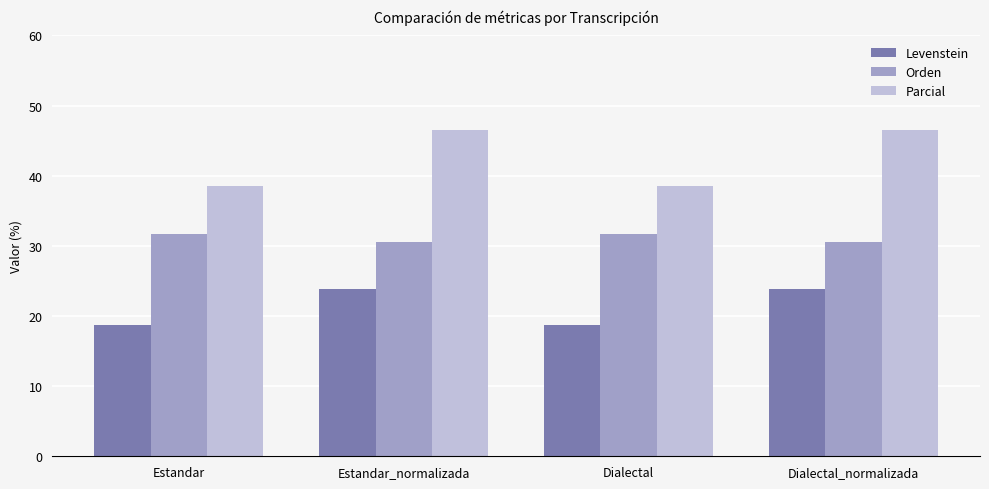

The value of Orden at Estandar_normalizada is 30.6. True or false?

True